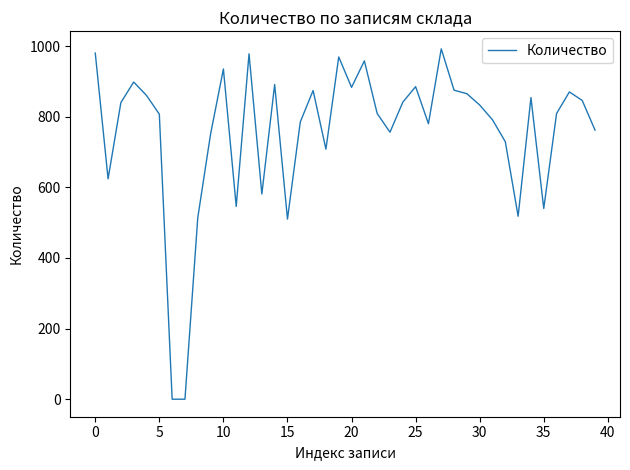

What is the greatest value displayed?

992